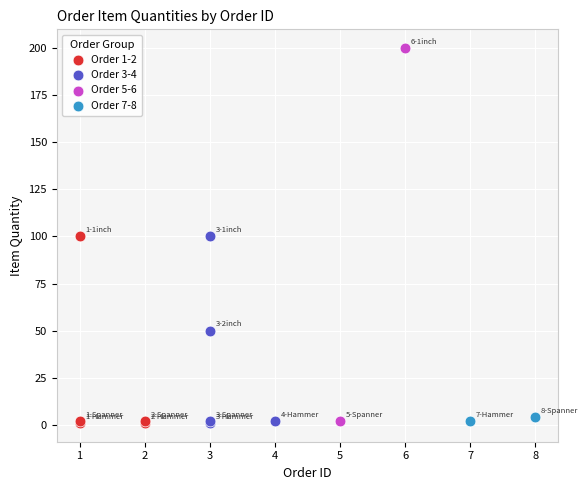

Which series contains the highest Y value?

Order 5-6